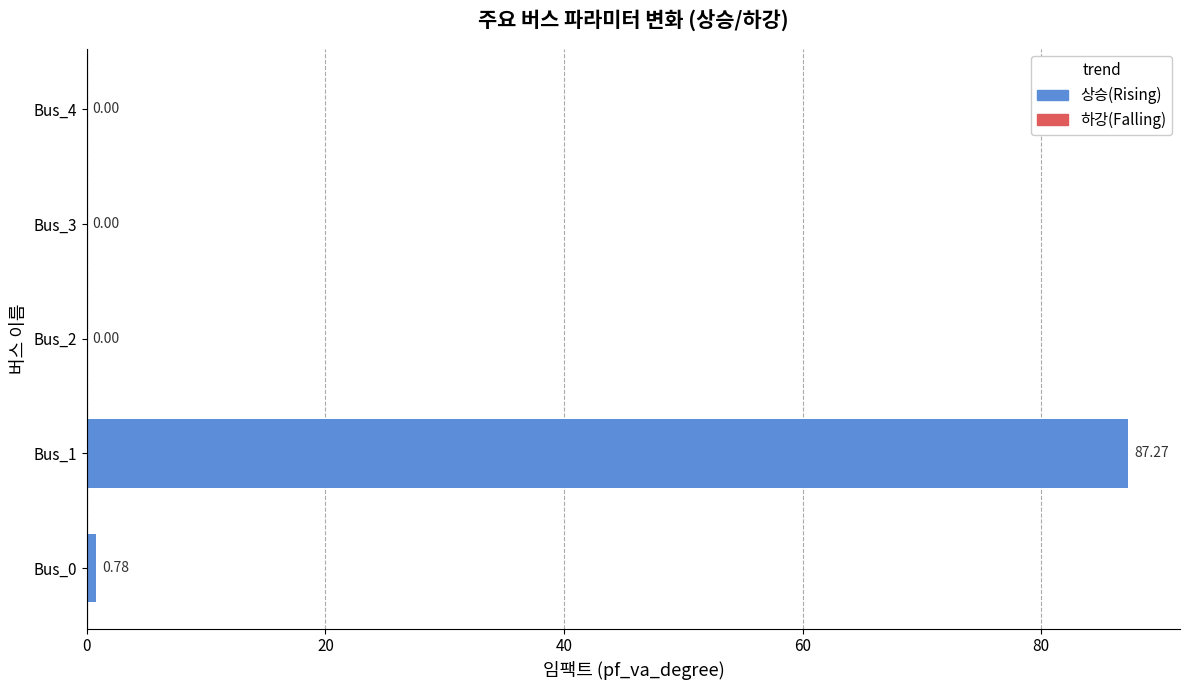

What is the average value?

17.6